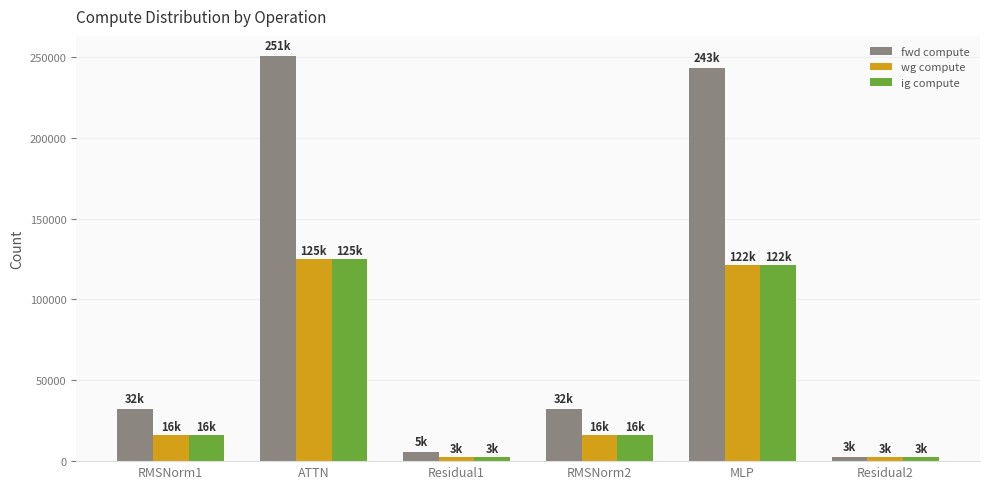

True or false: fwd compute has a value of 250538.8 at ATTN.

True